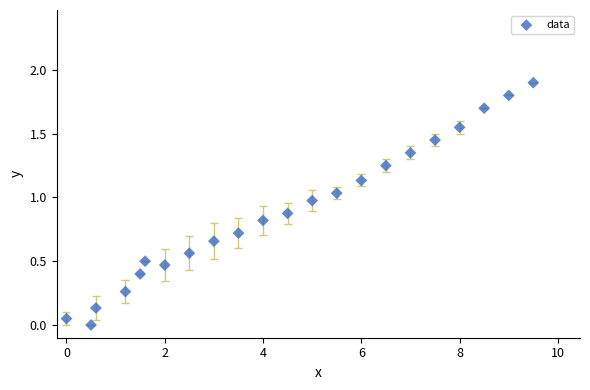

What is the range of X values (max minus min)?

9.5